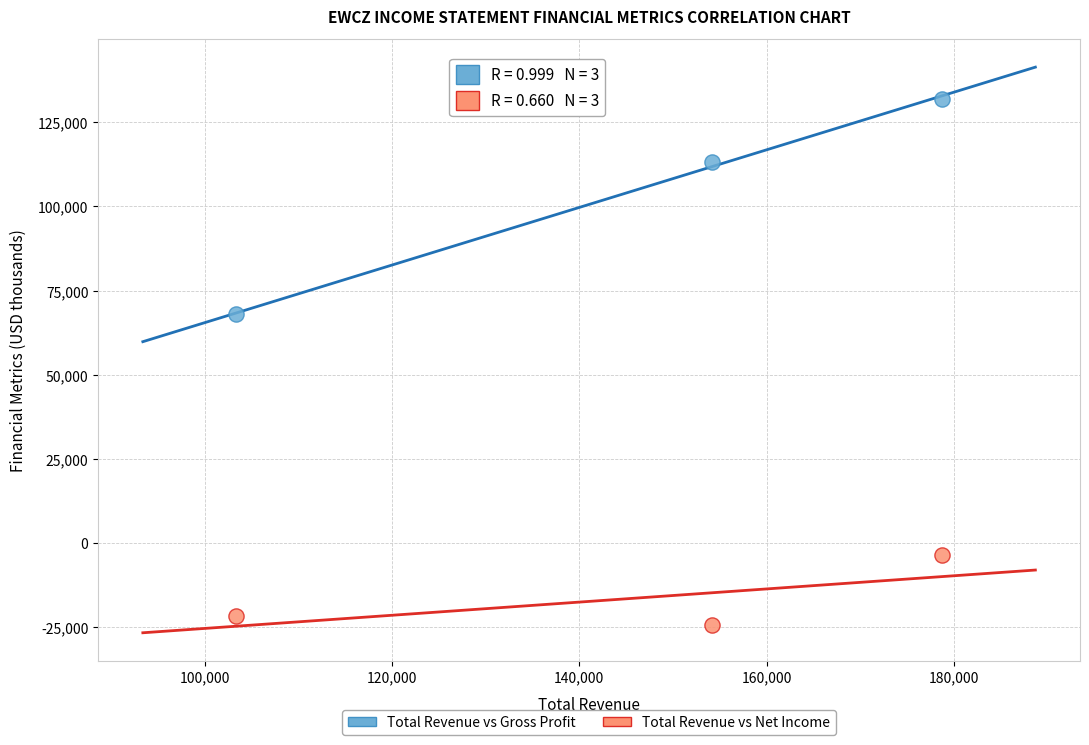

Across all data points, what is the average X value?

145433